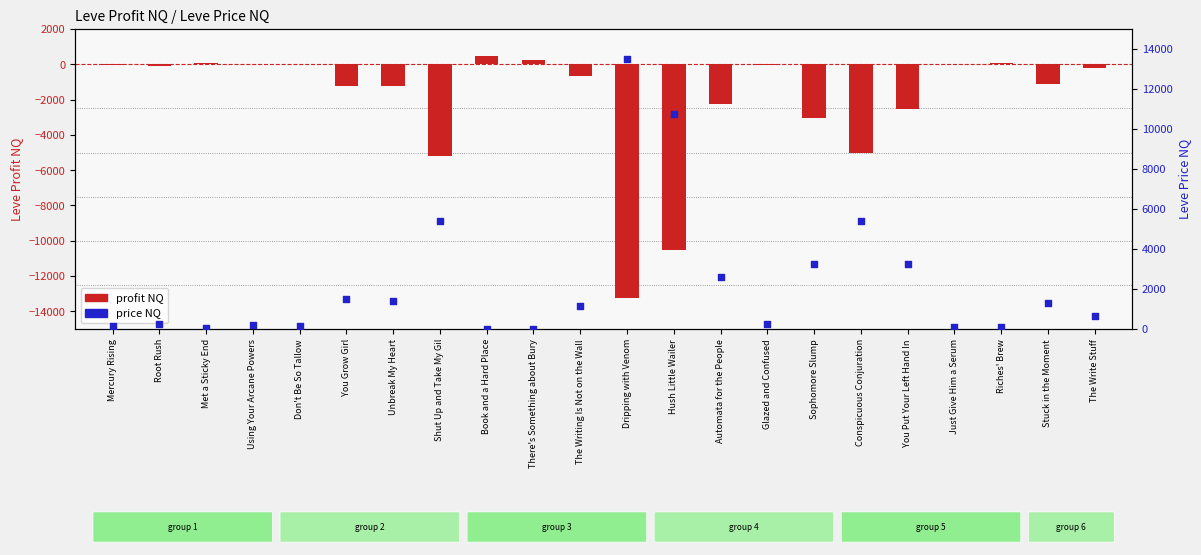

Which series contains the lowest Y value?

profit NQ